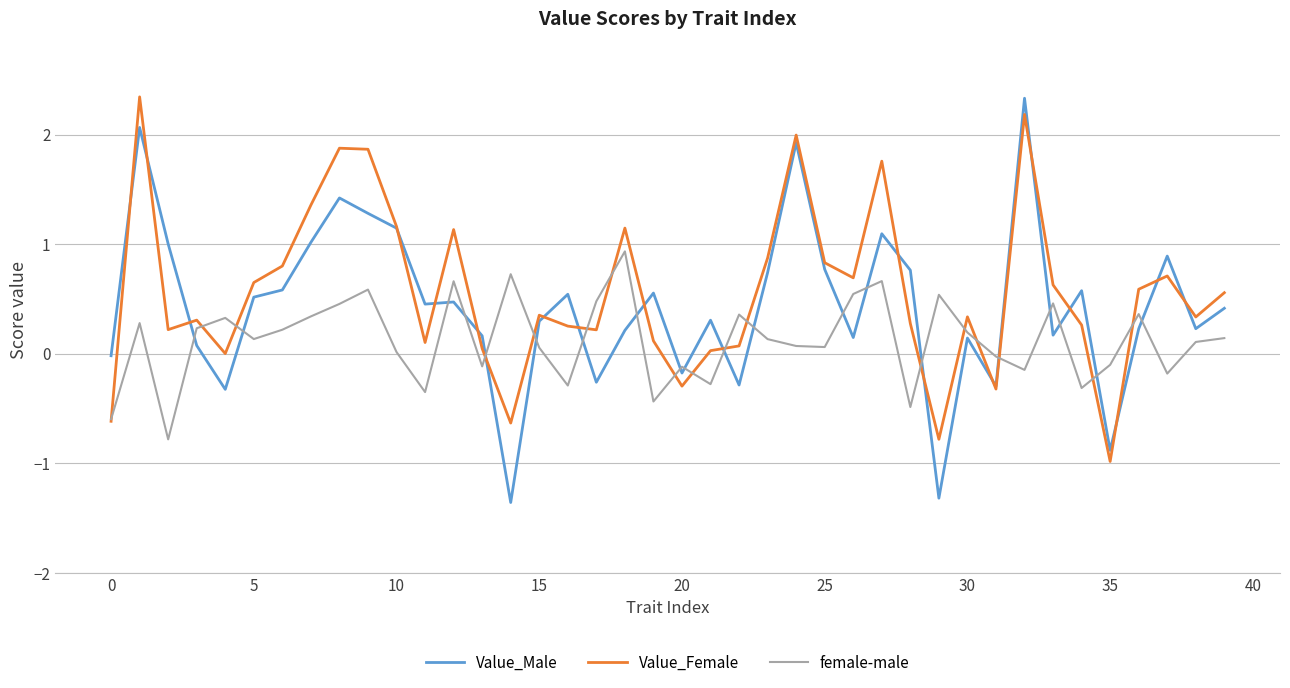

What is the minimum value for Value_Female?

-1.0